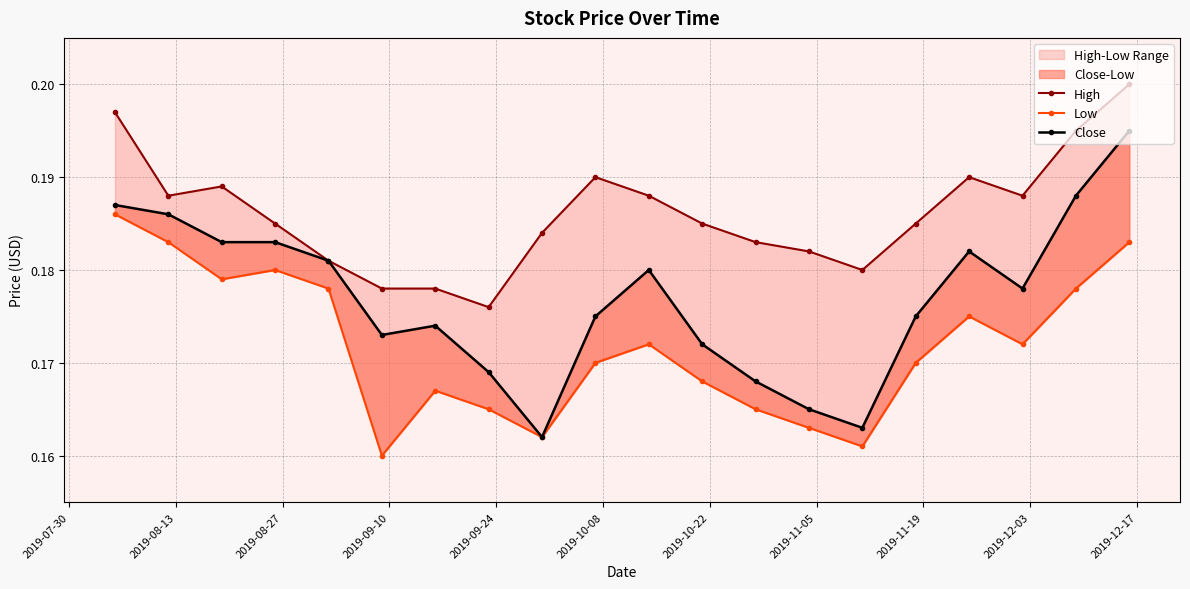

Reading left to right, transcribe all the data shown in this chart.

High: 0.2	0.2	0.2	0.2	0.2	0.2	0.2	0.2	0.2	0.2	0.2	0.2	0.2	0.2	0.2	0.2	0.2	0.2	0.2	0.2
Low: 0.2	0.2	0.2	0.2	0.2	0.2	0.2	0.2	0.2	0.2	0.2	0.2	0.2	0.2	0.2	0.2	0.2	0.2	0.2	0.2
Close: 0.2	0.2	0.2	0.2	0.2	0.2	0.2	0.2	0.2	0.2	0.2	0.2	0.2	0.2	0.2	0.2	0.2	0.2	0.2	0.2